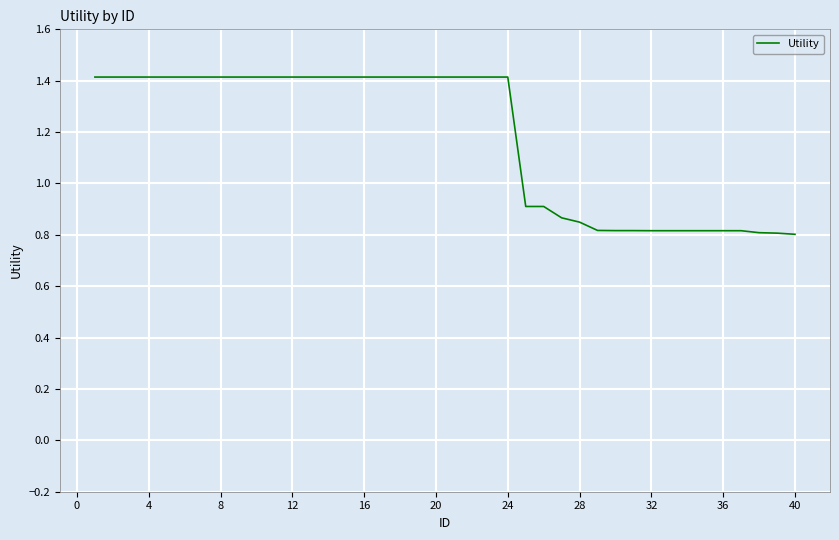

What is the difference between the maximum and minimum values?

0.6